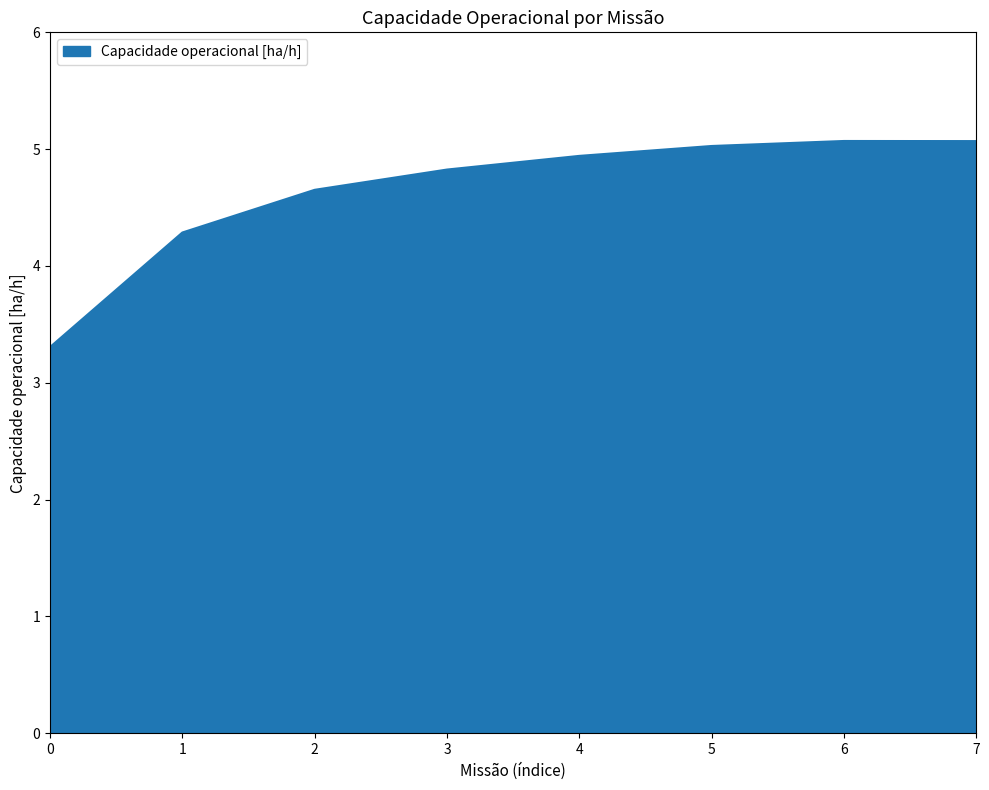

What is the difference between the second highest and second lowest values?

0.8